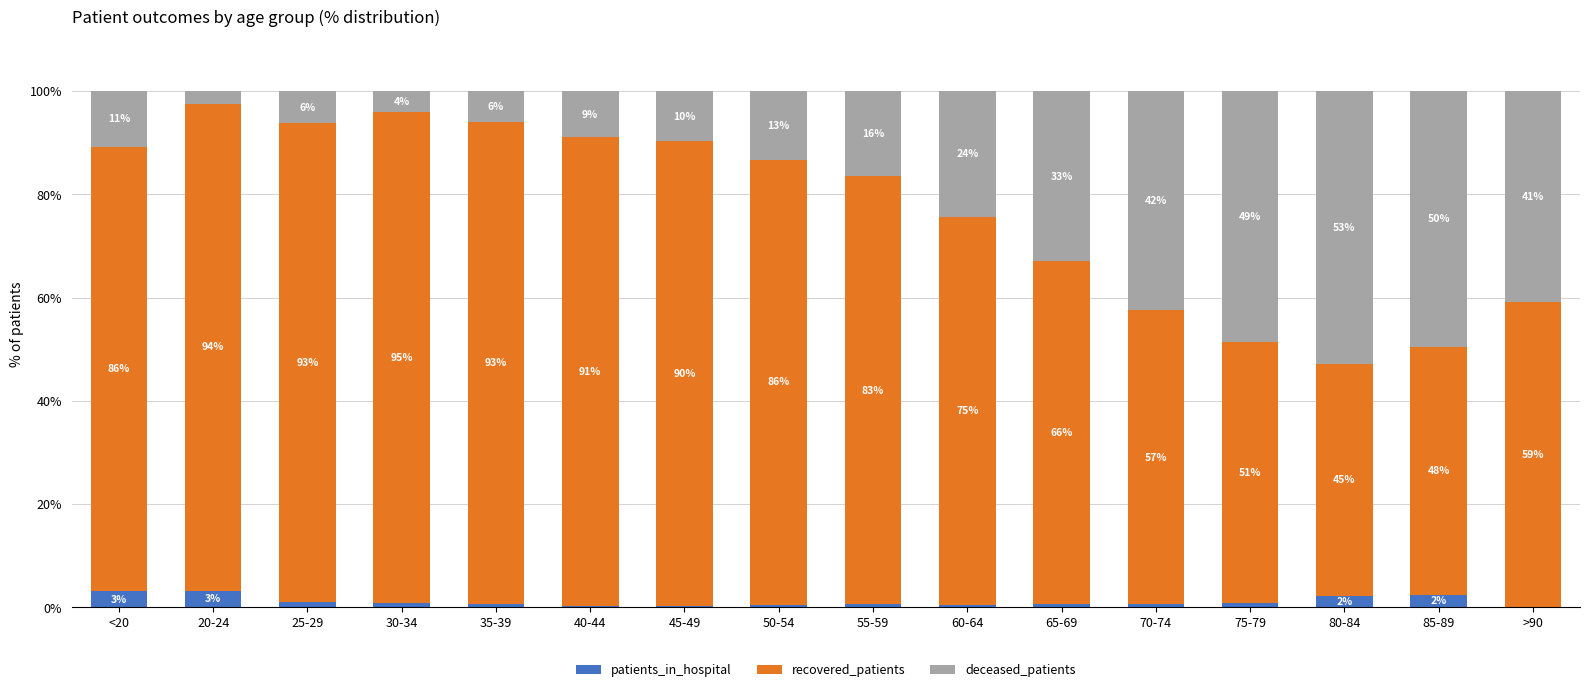

Does the chart contain stacked bars?

Yes